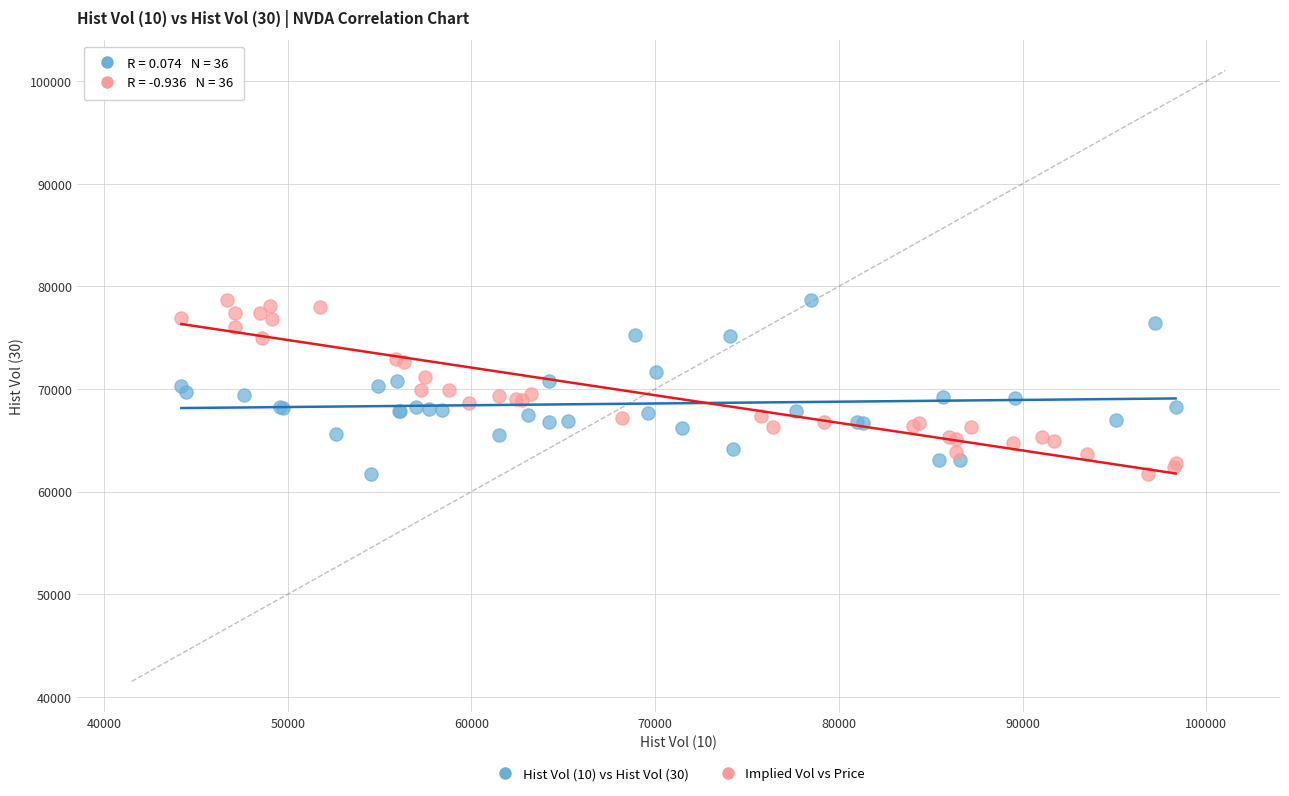

What are all the series names shown in the legend?

Hist Vol (10) vs Hist Vol (30), Implied Vol vs Price